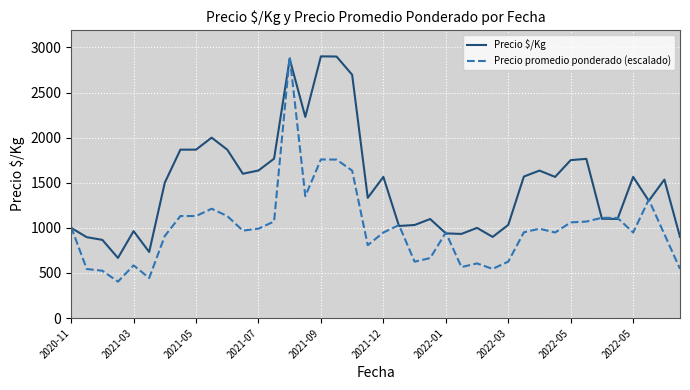

Which series has the widest spread of values?

Precio promedio ponderado (escalado)